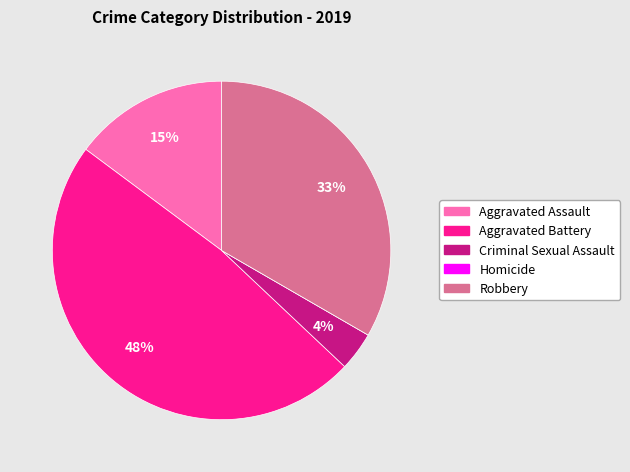

Does Aggravated Battery represent more than half of the total?

No